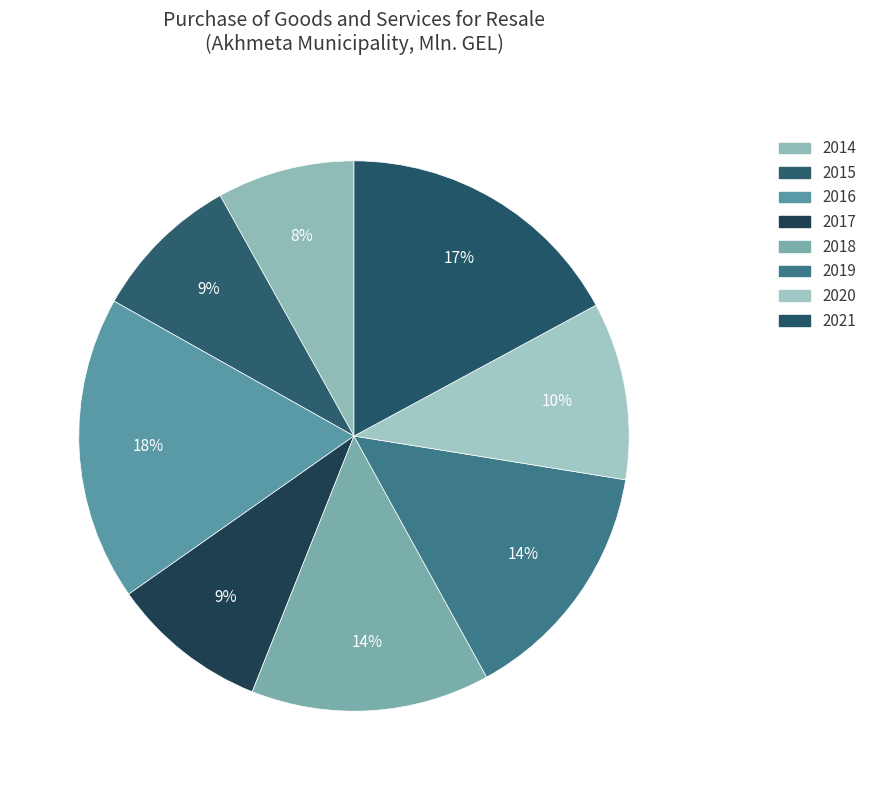

To the nearest percent, what percentage of the pie is 2016?

18%